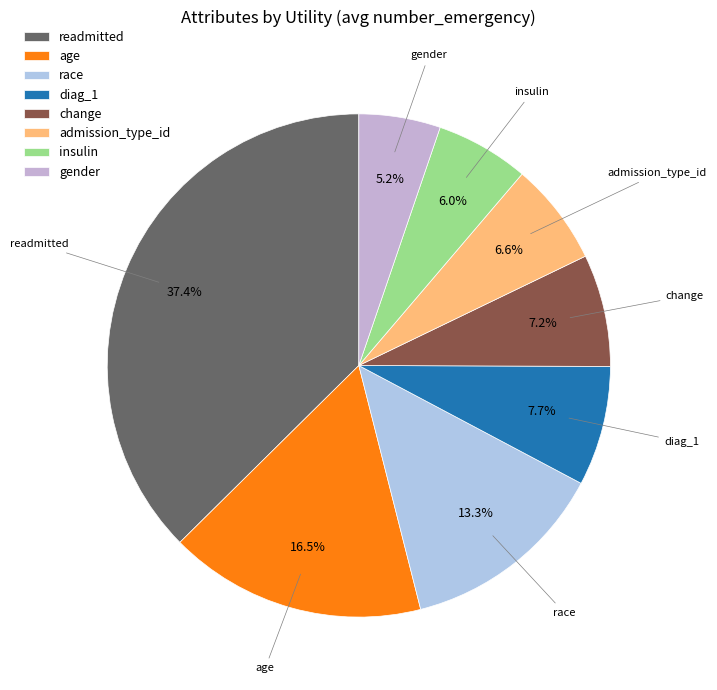

What is the total percentage of age and insulin?

22.5%